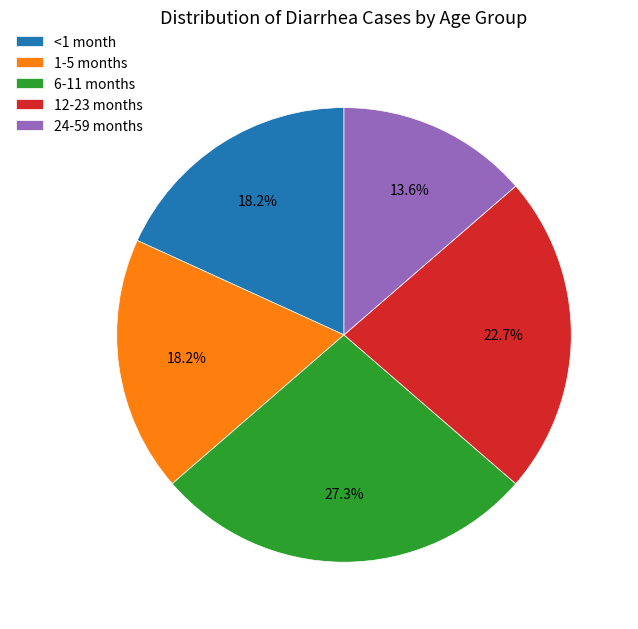

Which has a higher value, <1 month or 24-59 months?

<1 month